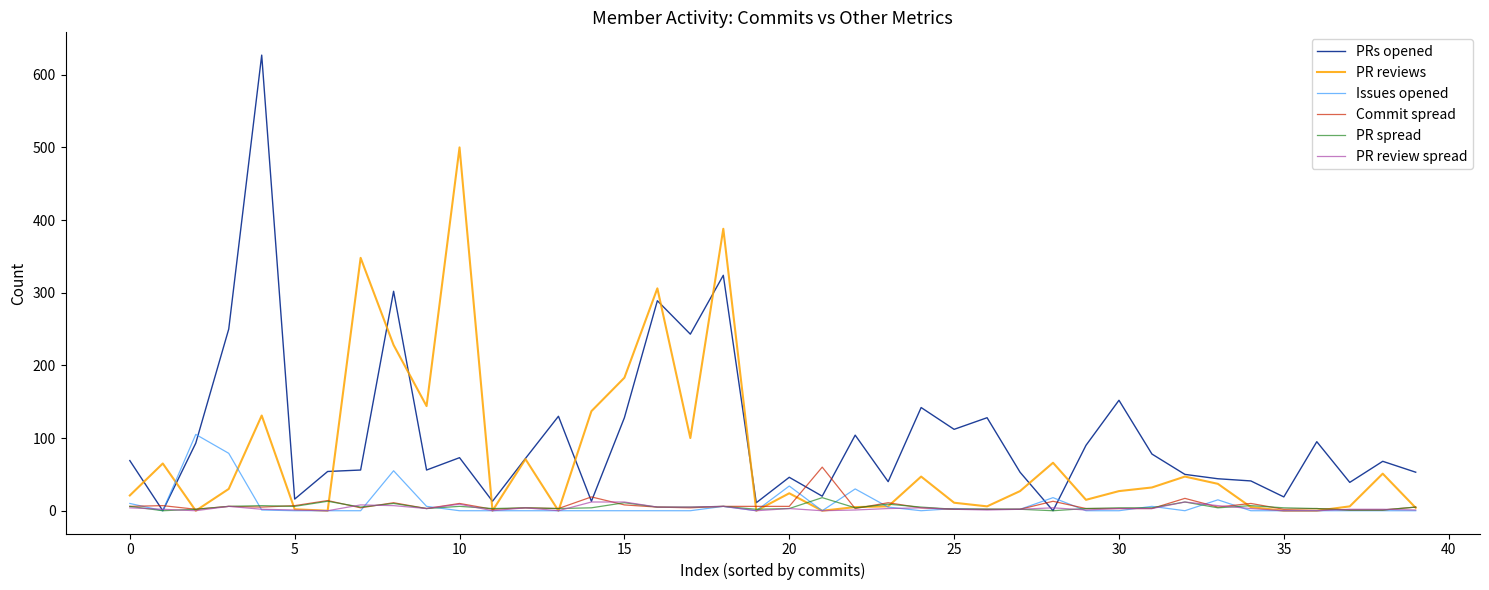

What is the greatest value displayed?

627